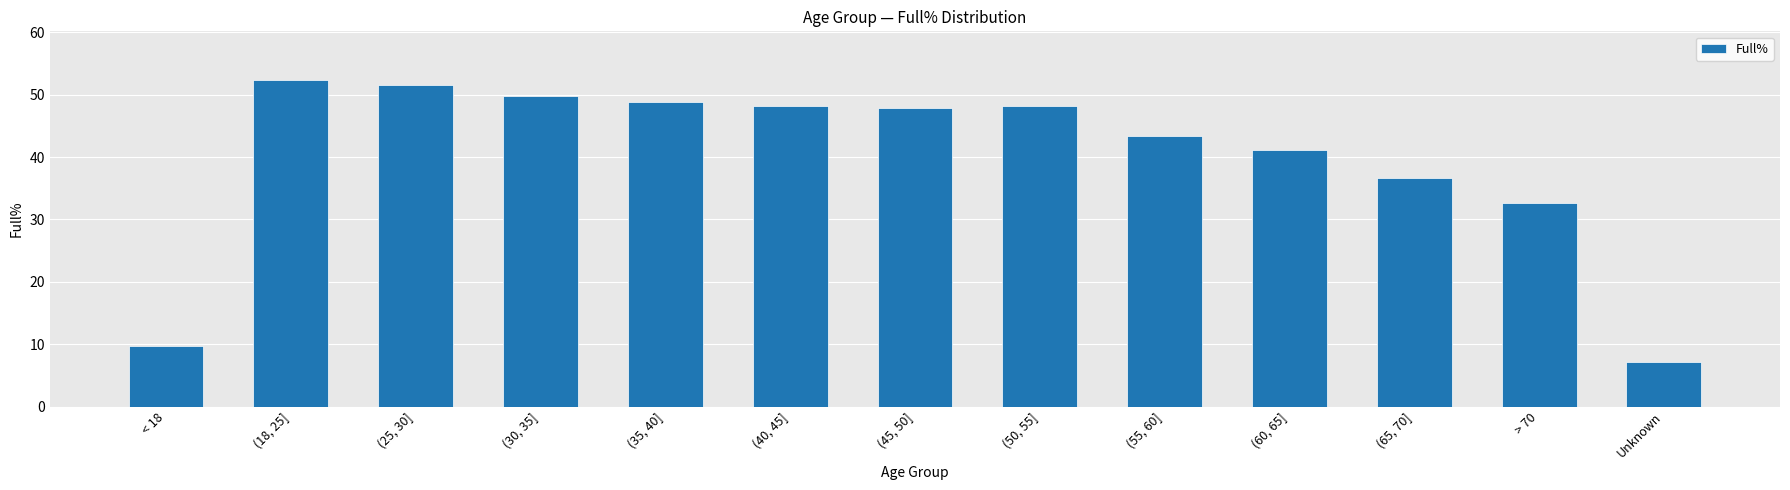

What is the label of the 6th bar from the left?

(40, 45]